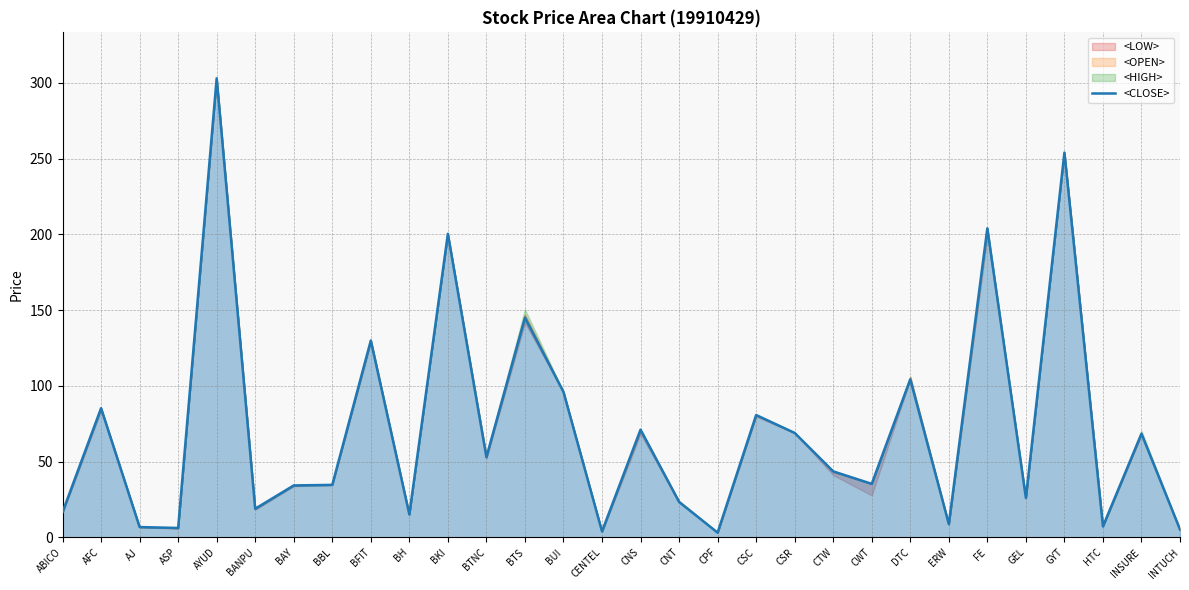

What is the value of the 24th point from the left?

8.9